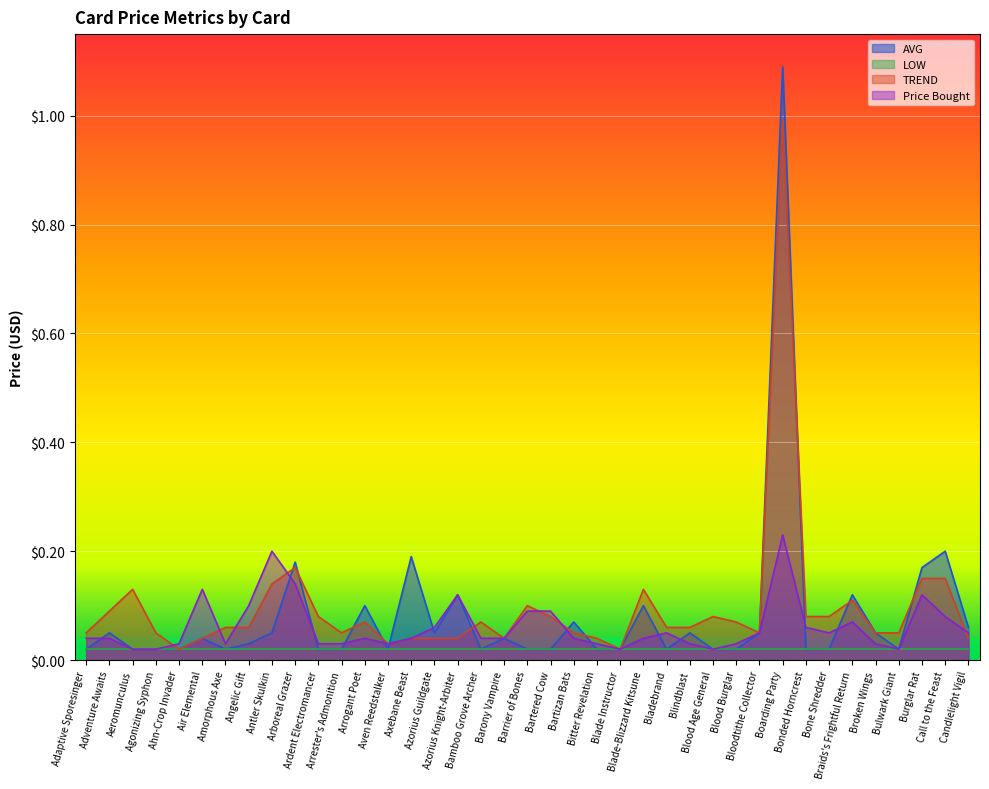

How many interior local valleys does the AVG series have?

6